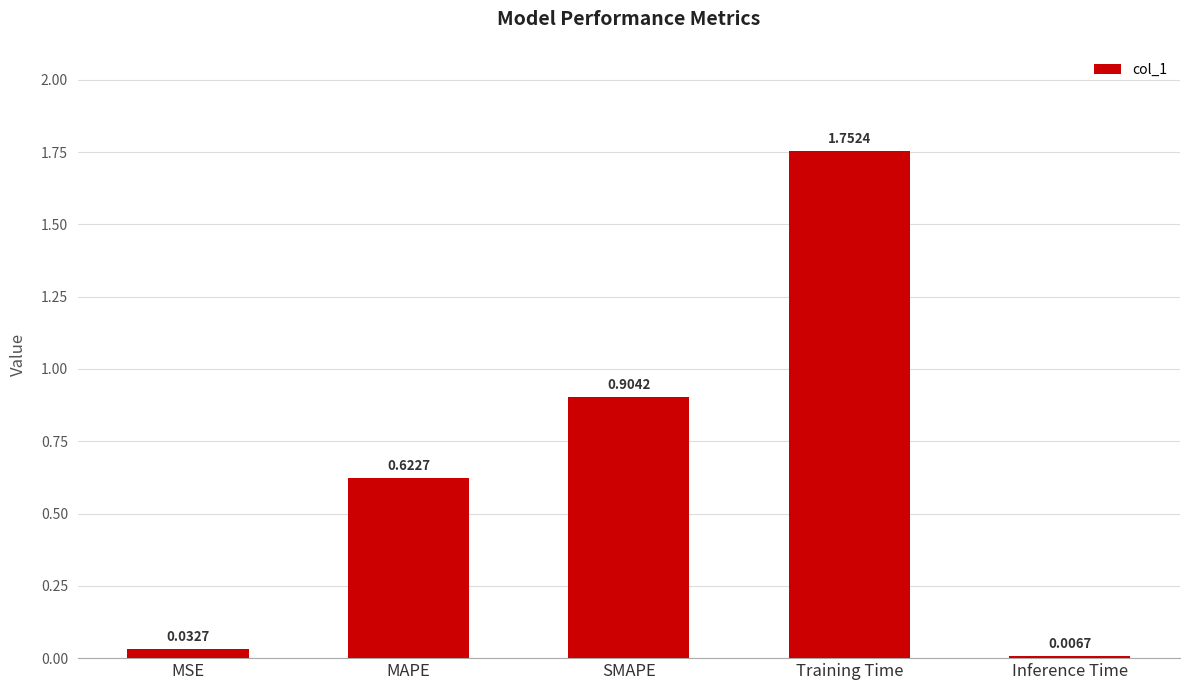

Which category has the lowest value across all series?

Inference Time